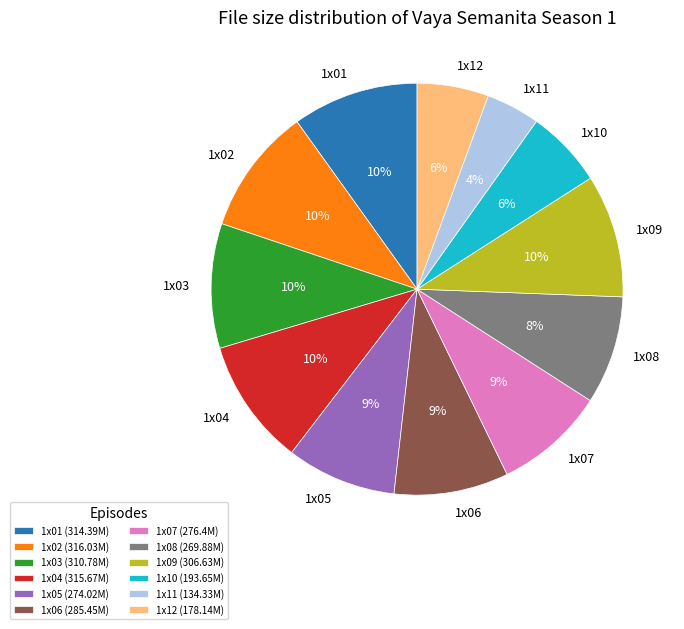

To the nearest percent, what is the average slice percentage?

8%